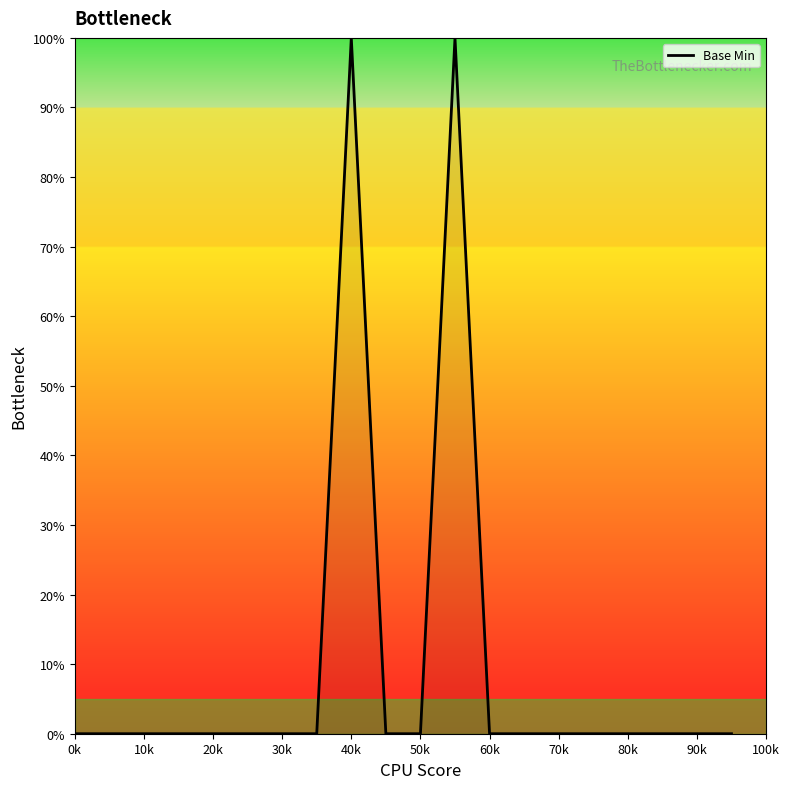

What is the maximum value shown in the chart?

100